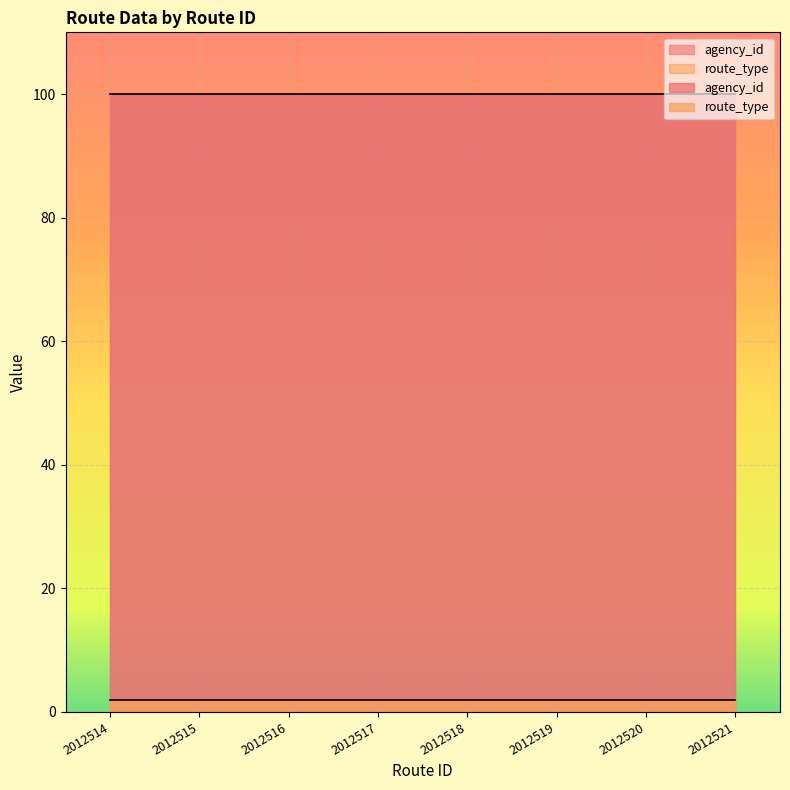

Which category has the highest value in the route_type series?

2012514